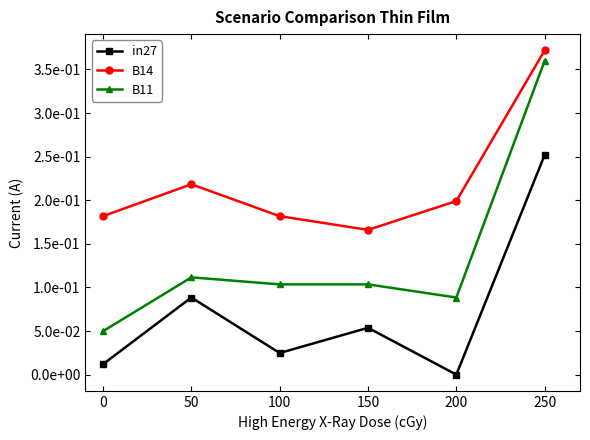

What are all the series names shown in the legend?

in27, B14, B11